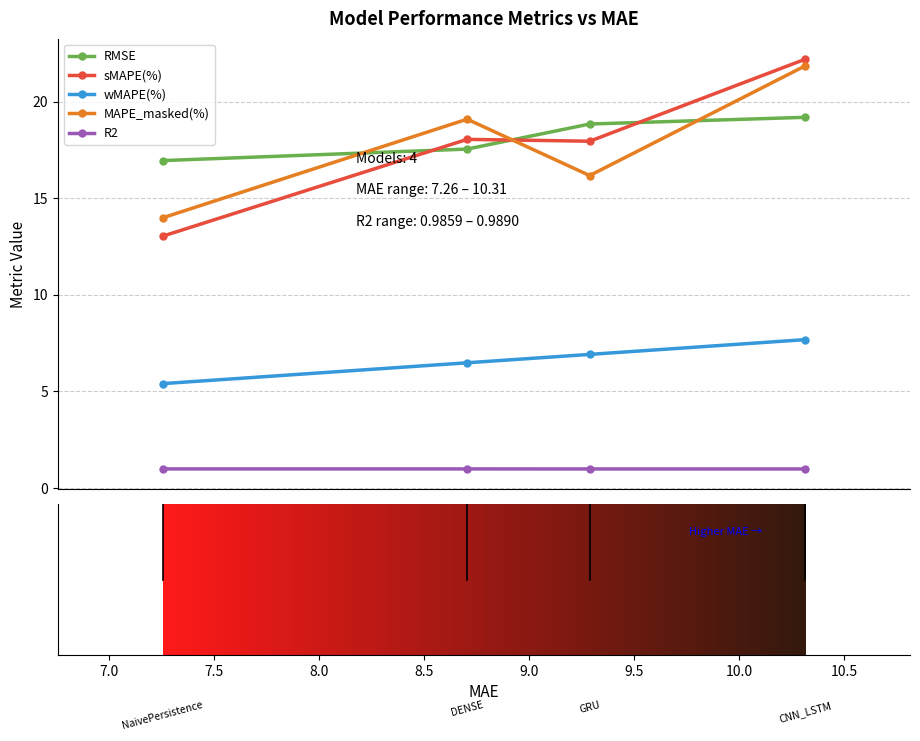

Does the chart have visible grid lines?

Yes